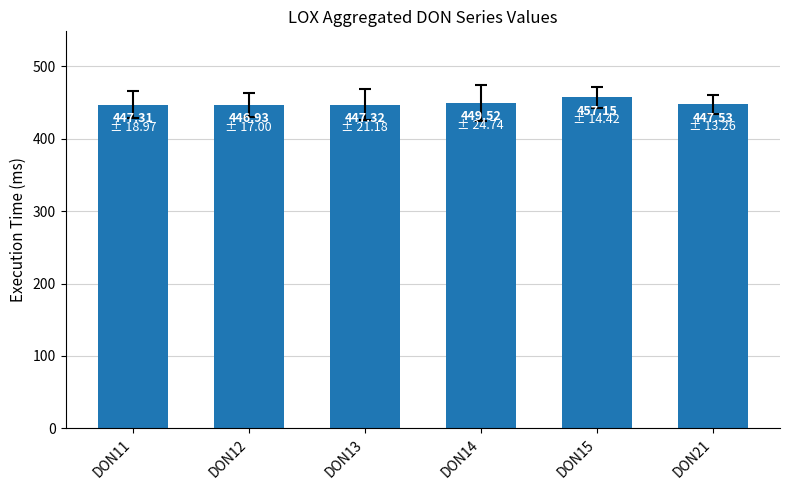

How many bars are there in total?

6